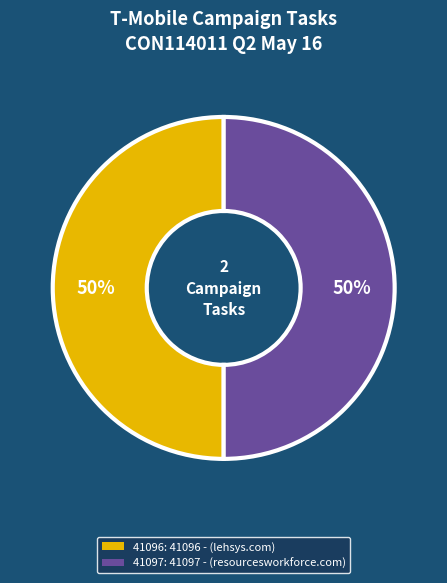

To the nearest percent, what is the average slice percentage?

50%